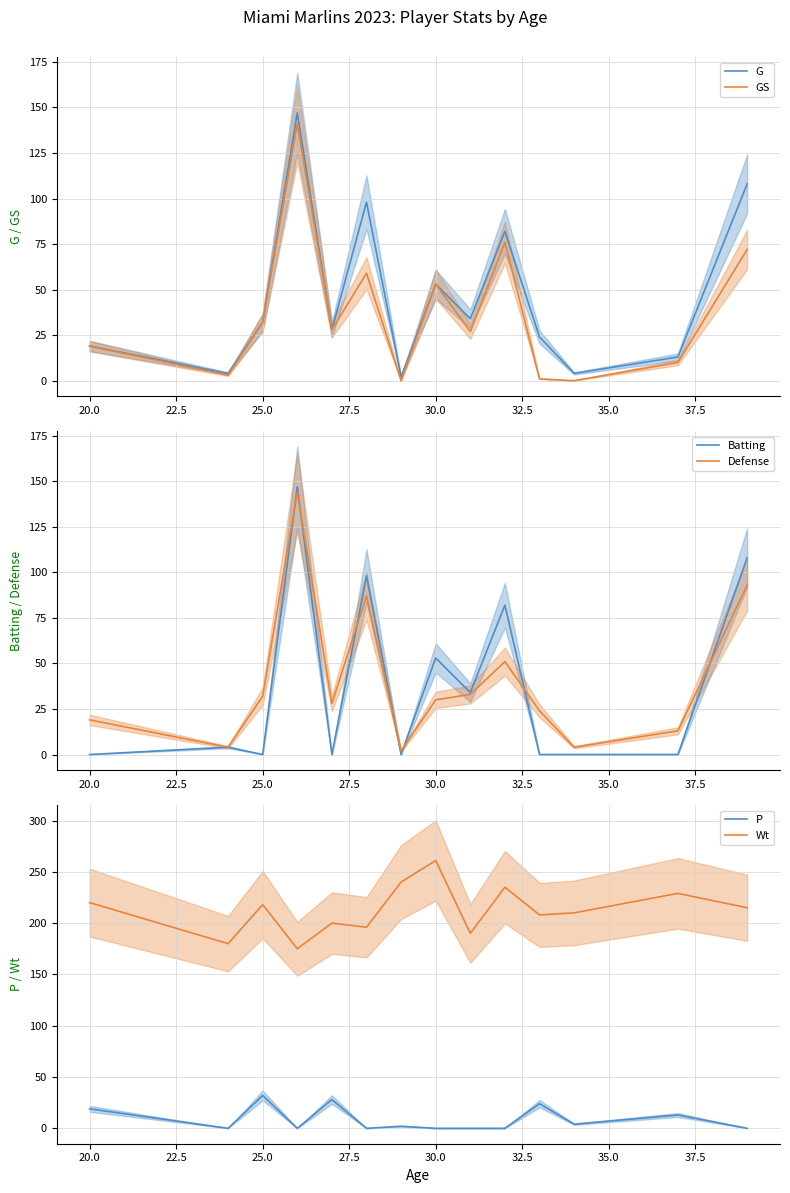

True or false: P and Batting intersect in this chart.

True